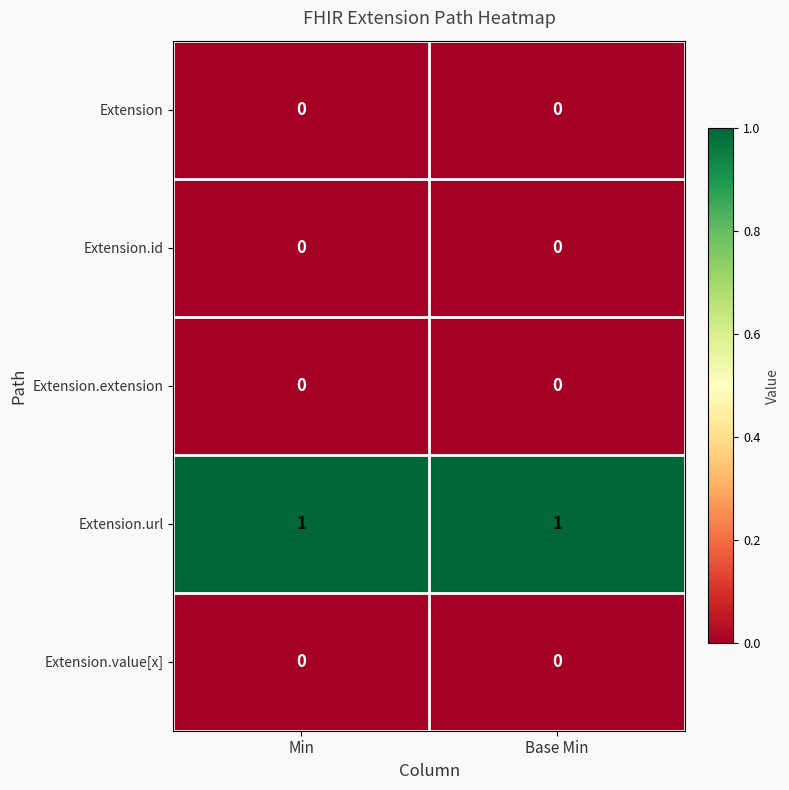

The value of Extension.url at Base Min is 0. True or false?

False